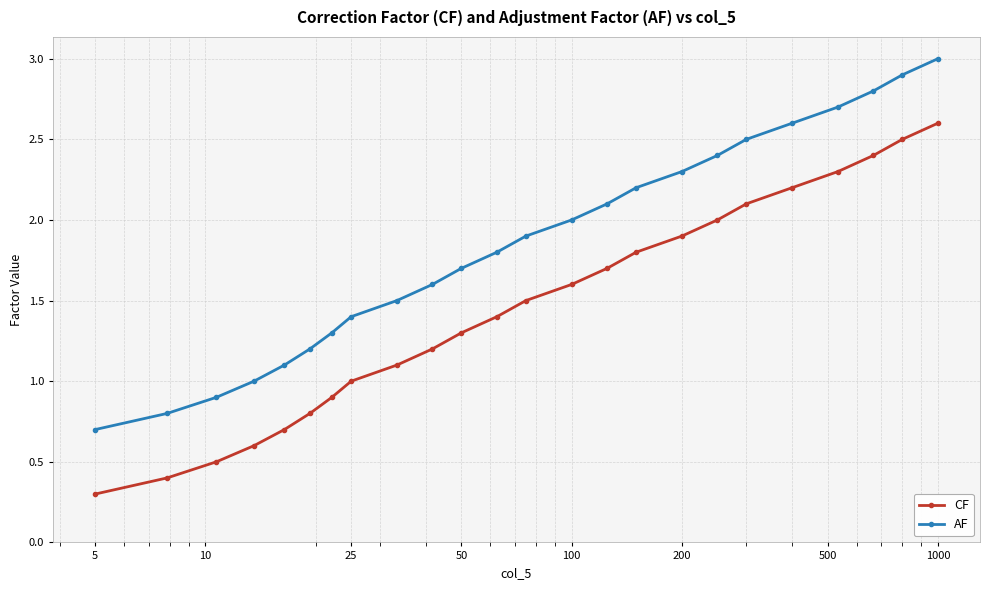

What is the difference between the maximum and minimum values in the AF series?

2.3